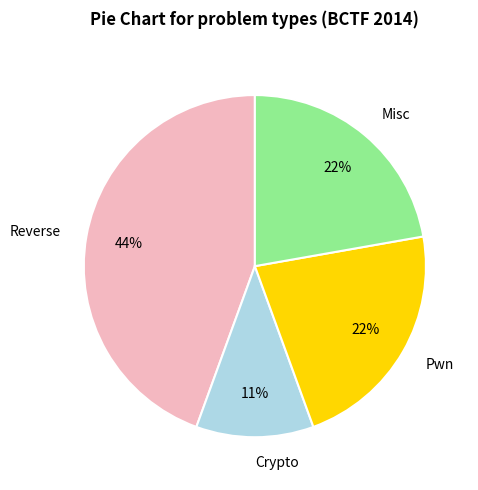

Does Crypto account for over 50% of the chart?

No